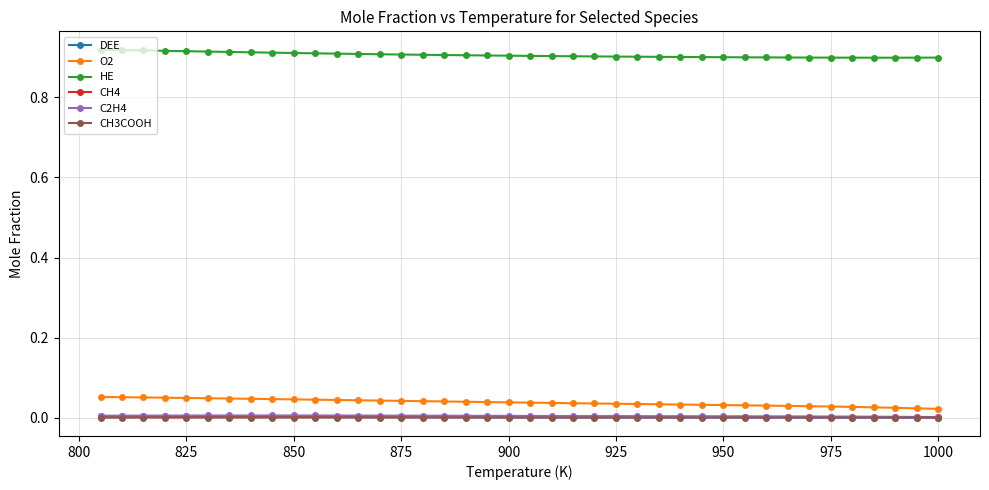

What is the highest value of the O2 series?

0.1